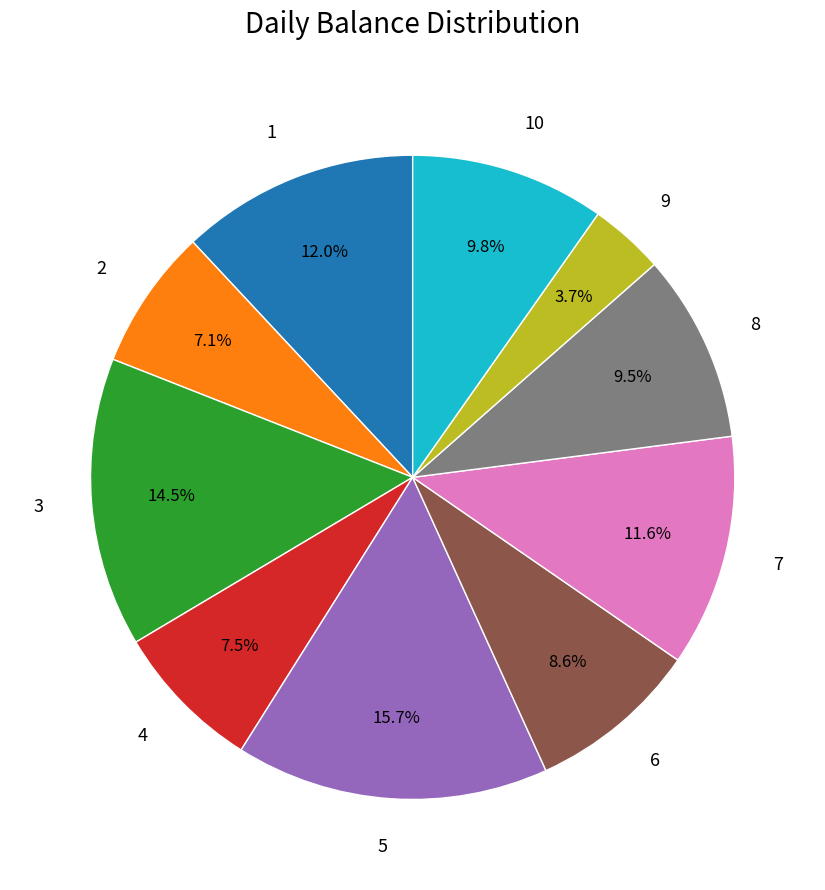

What is the ratio of the value at 6 to the value at 2?

1.2